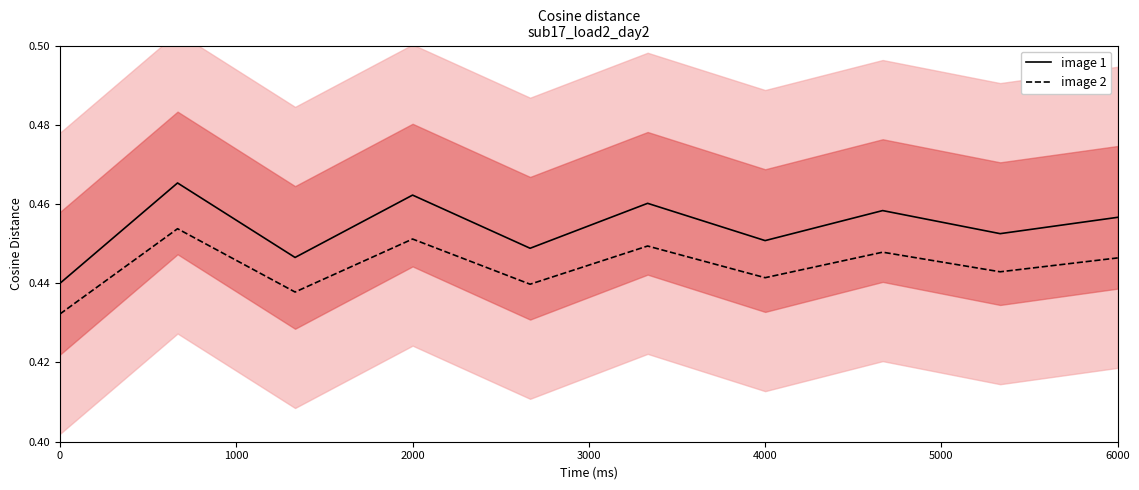

The value of image 2 at 0 is 0.3. True or false?

False